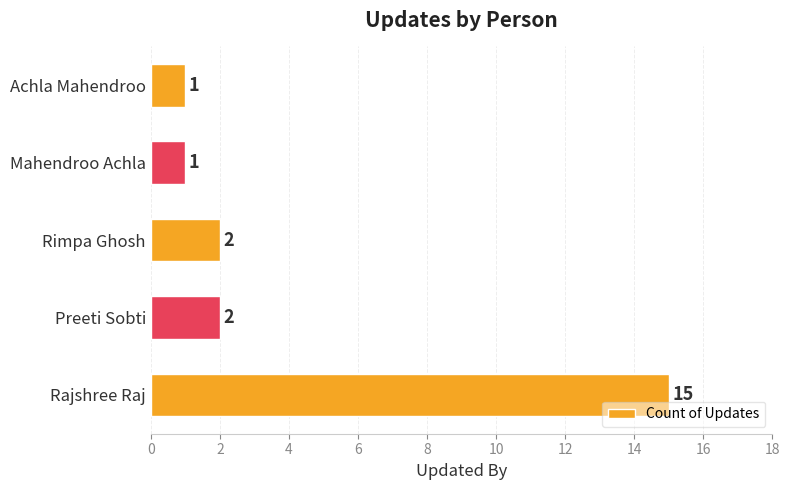

Is it true that the value at Mahendroo Achla is 2?

False